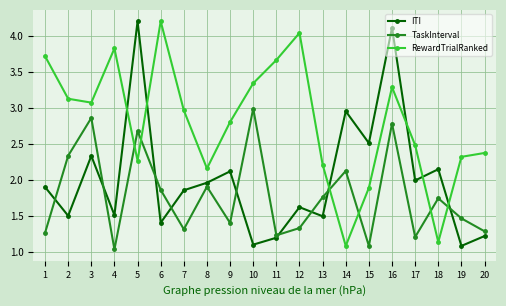

What is the maximum value shown in the chart?

4.2